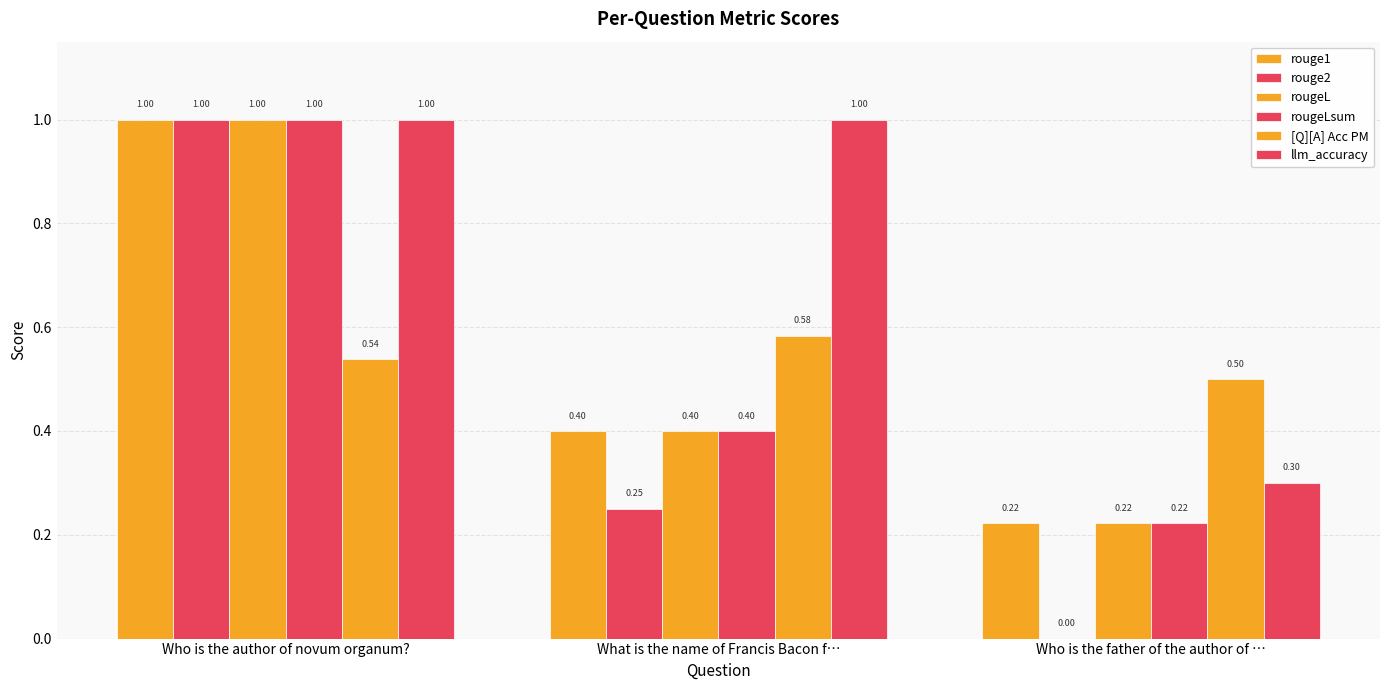

Is it true that rougeLsum equals 0.2 at Who is the father of the author of …?

True